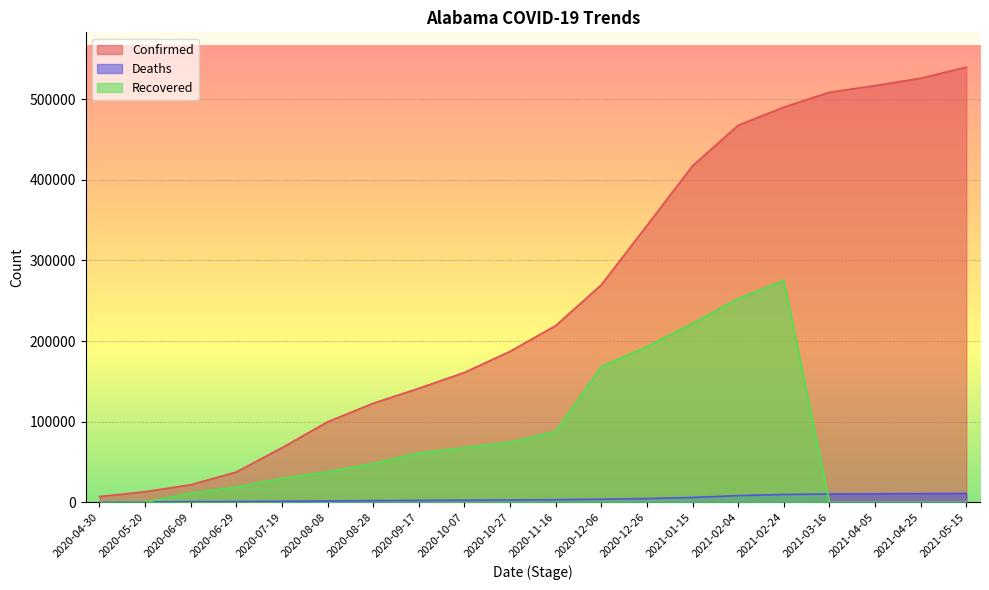

Reading left to right, extract all data points from this chart.

Confirmed: 7187	13186	21834	37589	67733	99854	122879	141454	161085	187267	219232	269877	343458	417528	467823	490220	508717	516918	526131	539829
Deaths: 272	522	729	929	1287	1755	2107	2401	2601	2892	3249	3889	4685	6030	8365	9744	10337	10638	10851	11038
Recovered: 0	0	11395	18866	29736	37923	48028	61232	67948	74439	88038	168387	193149	221961	252880	275245	0	0	0	0